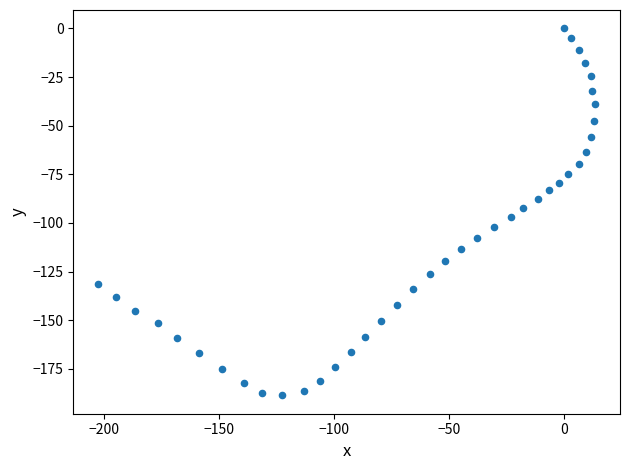

What is the range of Y values (max minus min)?

188.6